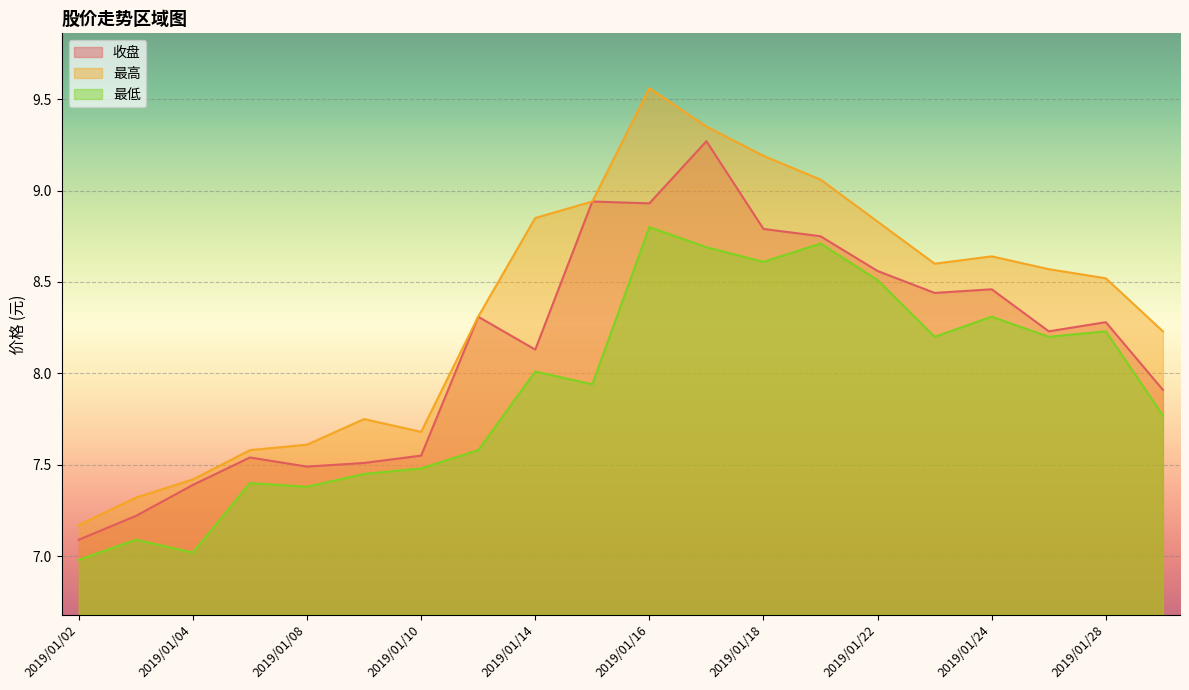

How many lines are shown in the chart?

3